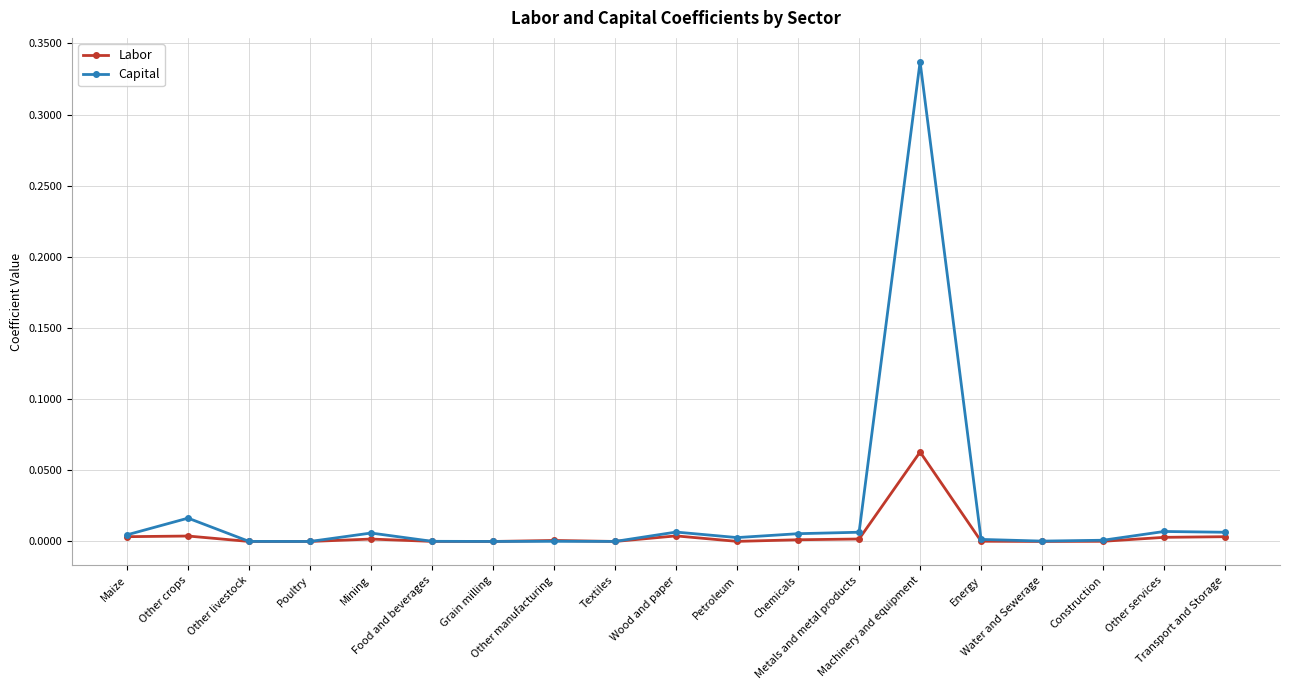

How many lines are shown in the chart?

2